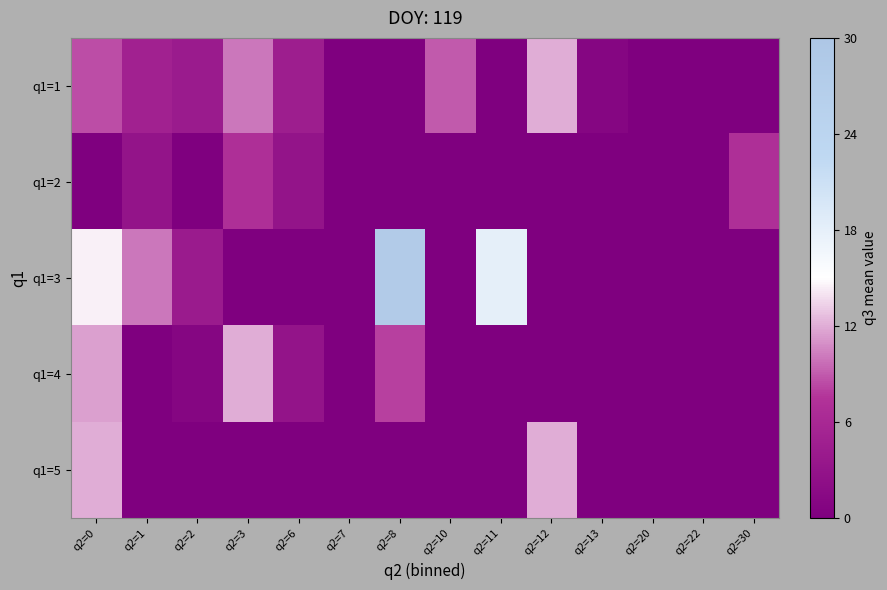

What is the difference between the highest and lowest values at q2=12?

12.0